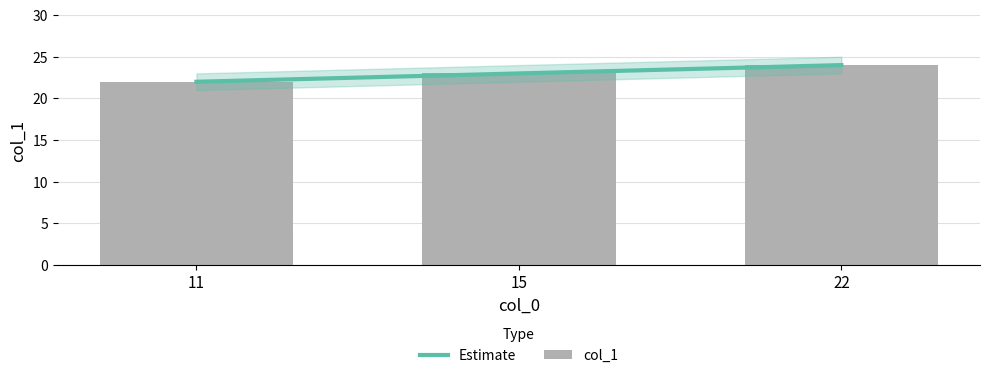

Is the value of Estimate at 22 greater than the value of col_1 at 15?

Yes